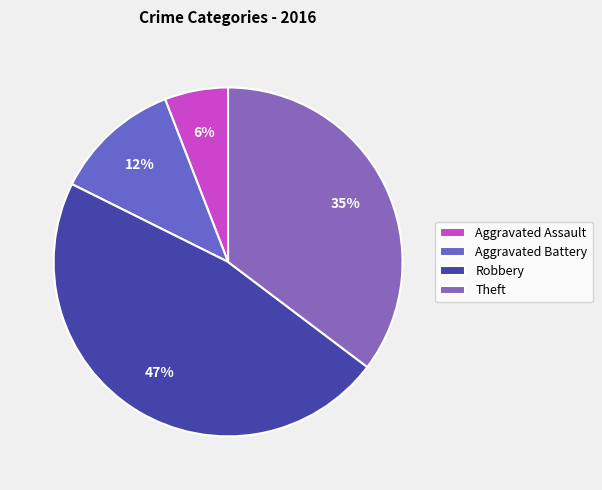

How many segments does this pie chart have?

4